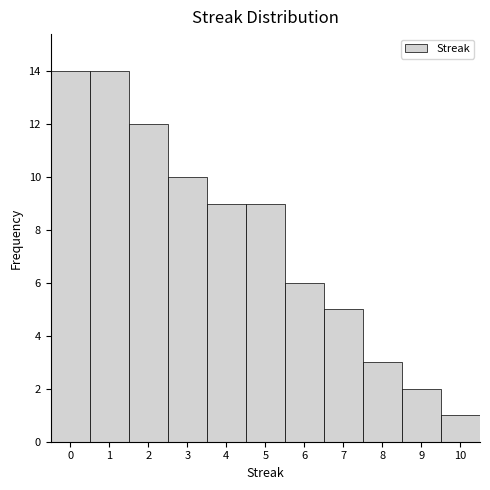

How tall is the bar that spans 2.5 to 3.5 on the x-axis? The values are not printed on the chart, so give them approximately, as read against the axis.

10